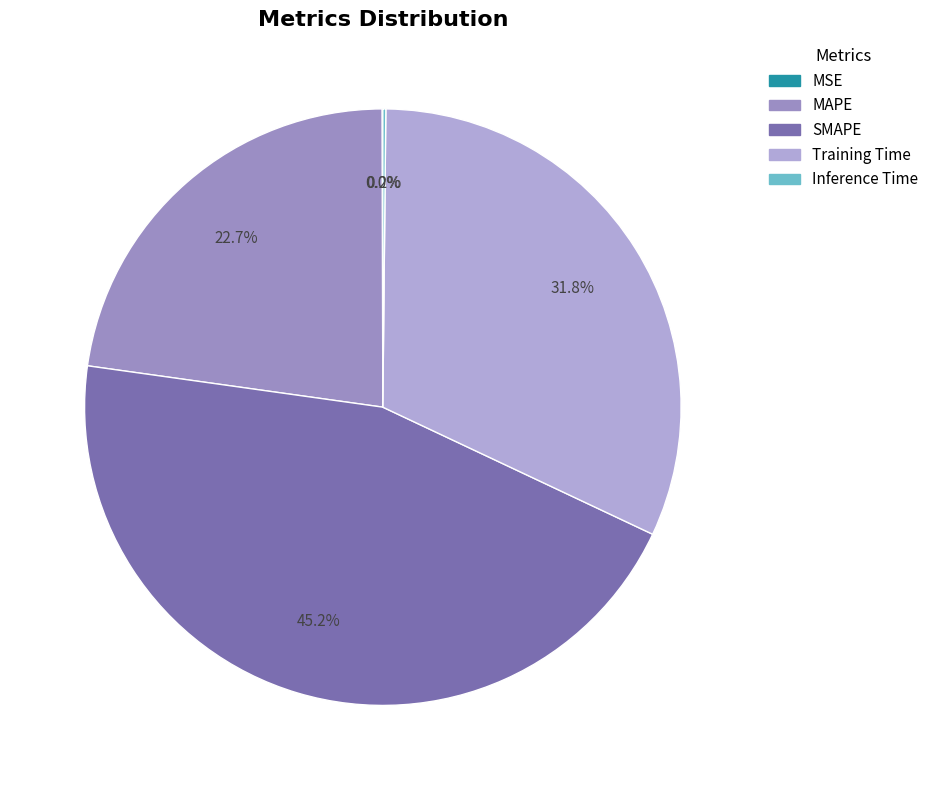

Does any single category account for the majority?

No